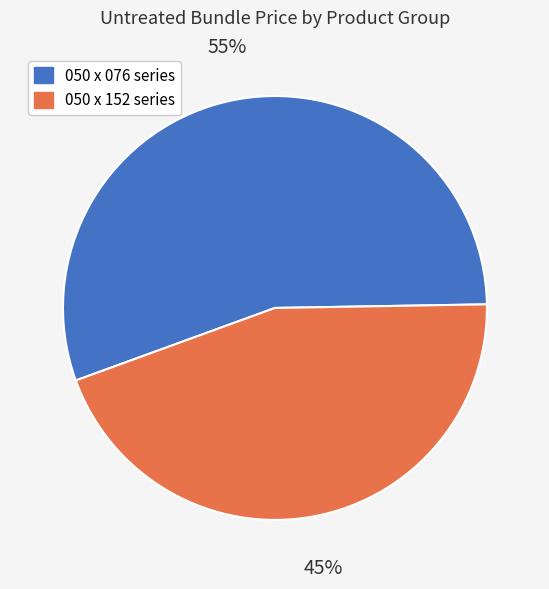

Is there any slice that represents more than half of the pie?

Yes